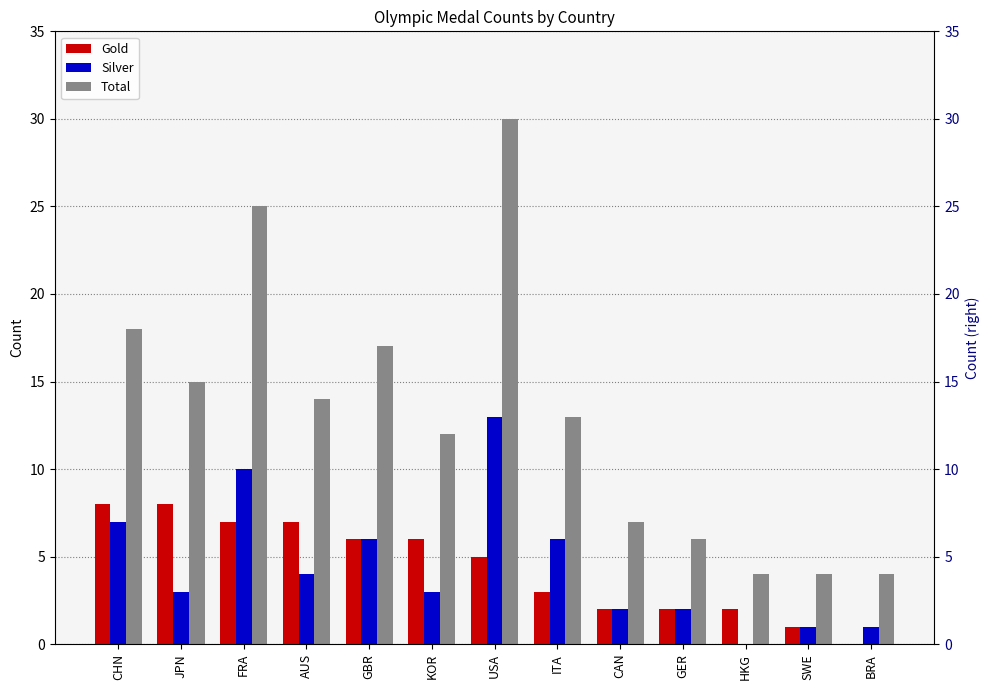

Is it true that Silver equals 4 at AUS?

True